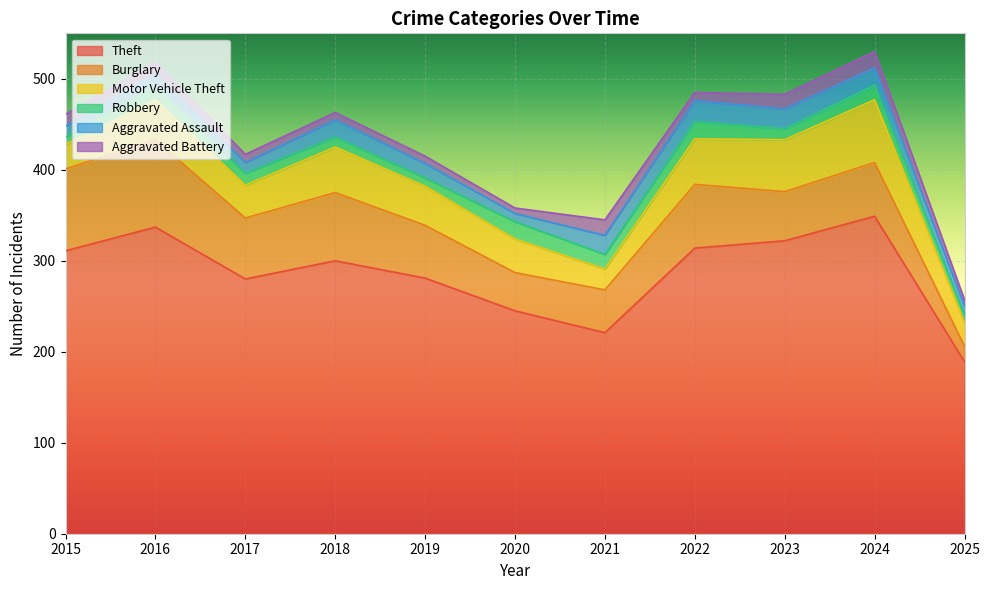

True or false: Aggravated Battery and Theft cross at least once.

False